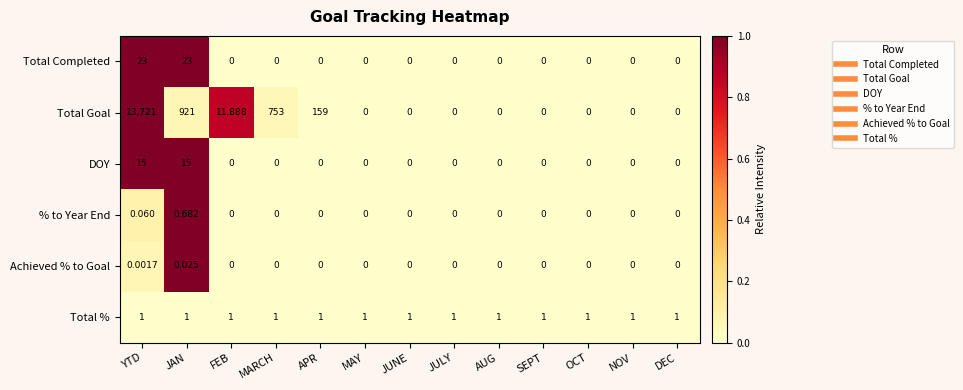

At how many categories does at least one series exceed 0?

13